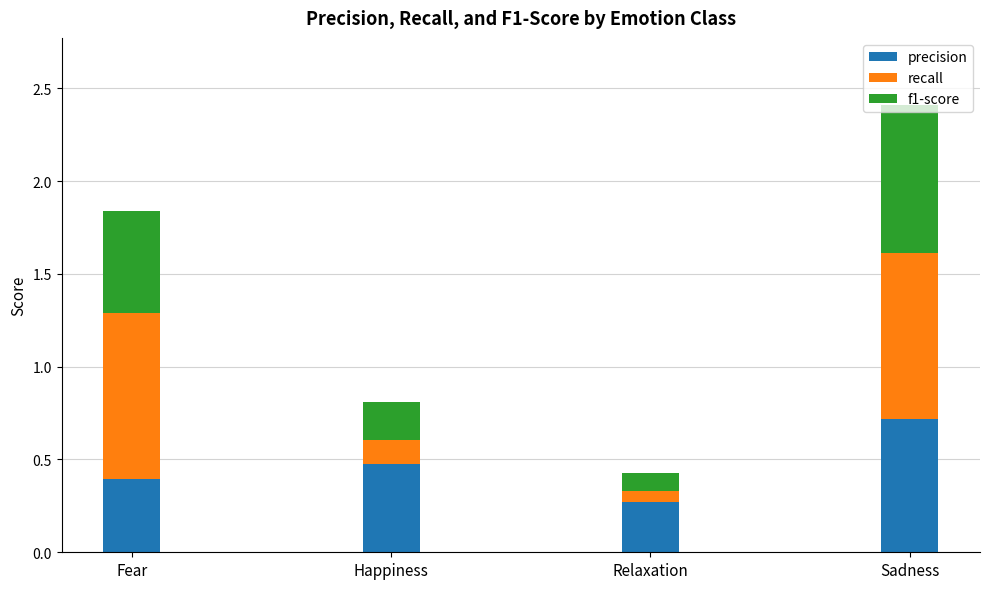

What is the maximum value for precision?

0.7